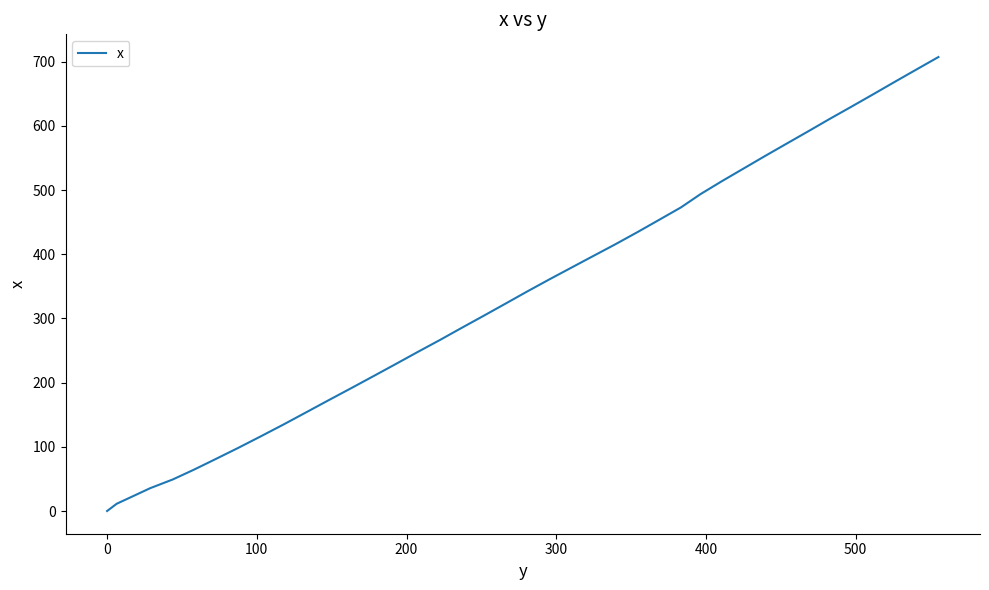

What is the difference between the maximum and minimum values?

707.3